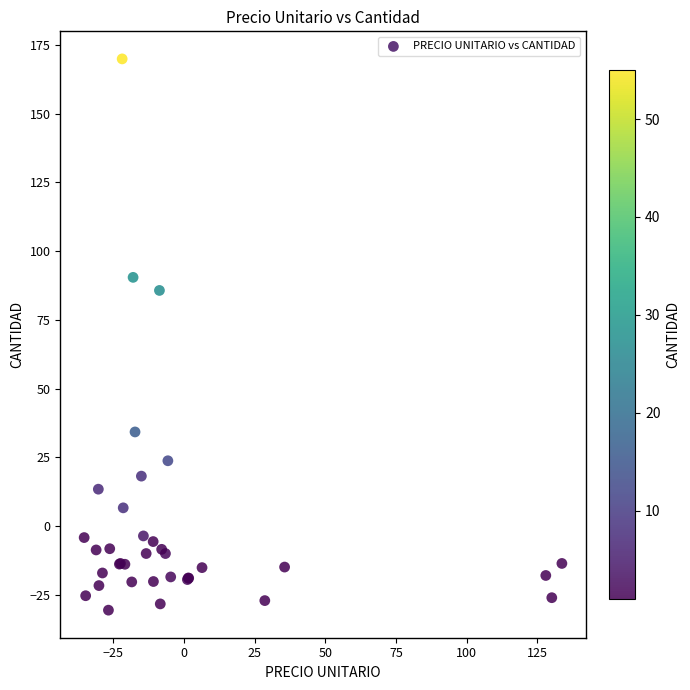

What Y value in the scatter plot is closest to 69?

85.7